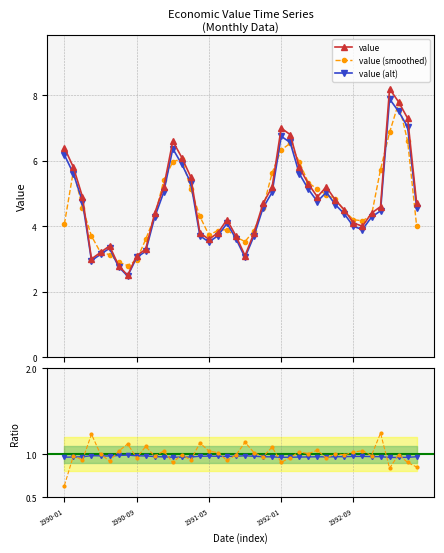

True or false: alt / value has more than 0 points higher than both neighbors.

True